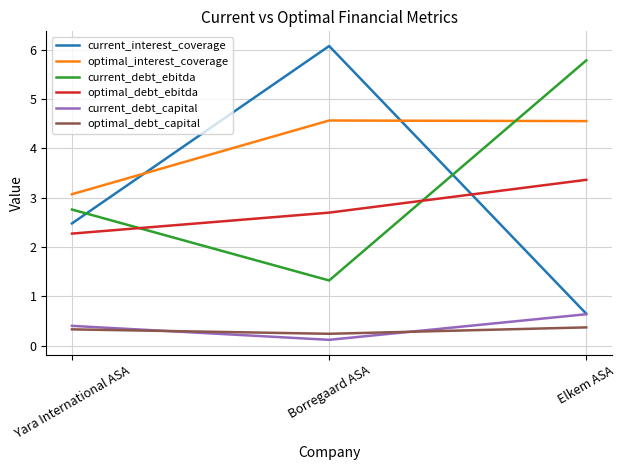

Reading right to left, extract all data points from this chart.

current_interest_coverage: 0.6	6.1	2.5
optimal_interest_coverage: 4.6	4.6	3.1
current_debt_ebitda: 5.8	1.3	2.8
optimal_debt_ebitda: 3.4	2.7	2.3
current_debt_capital: 0.6	0.1	0.4
optimal_debt_capital: 0.4	0.2	0.3